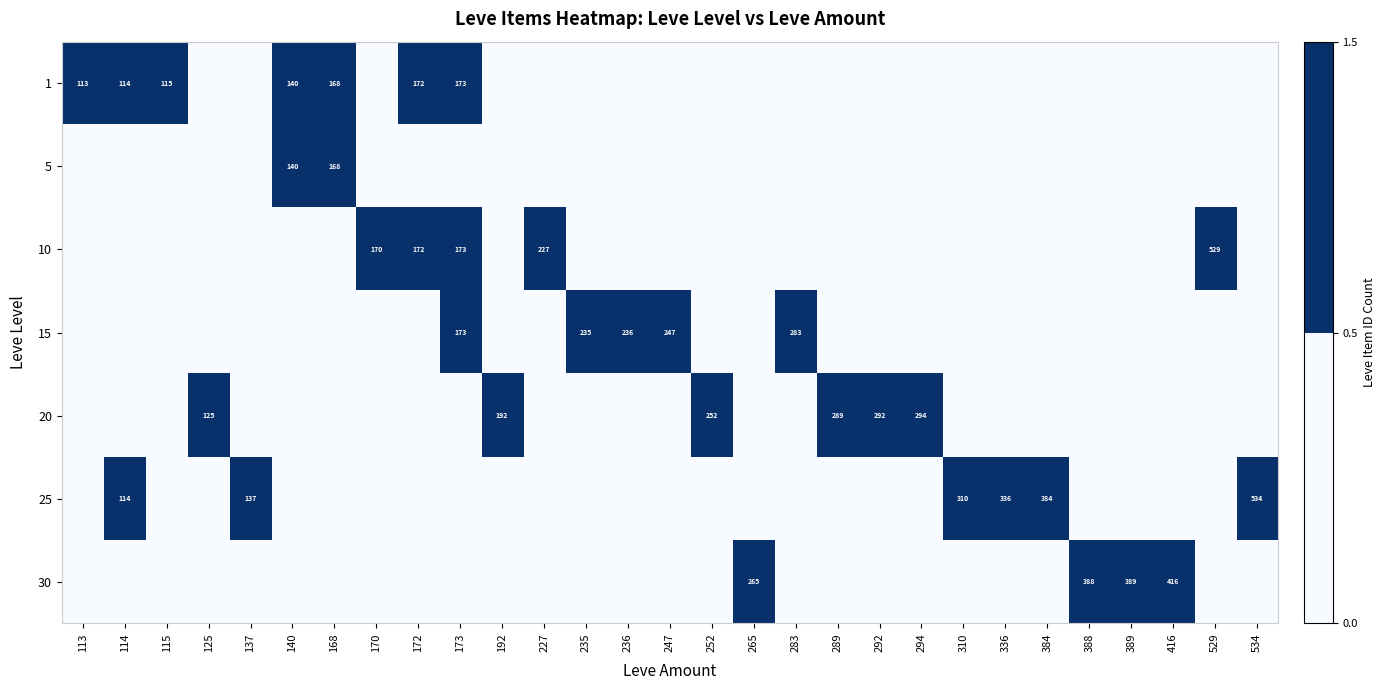

Is it true that 10 equals 172 at 172?

True